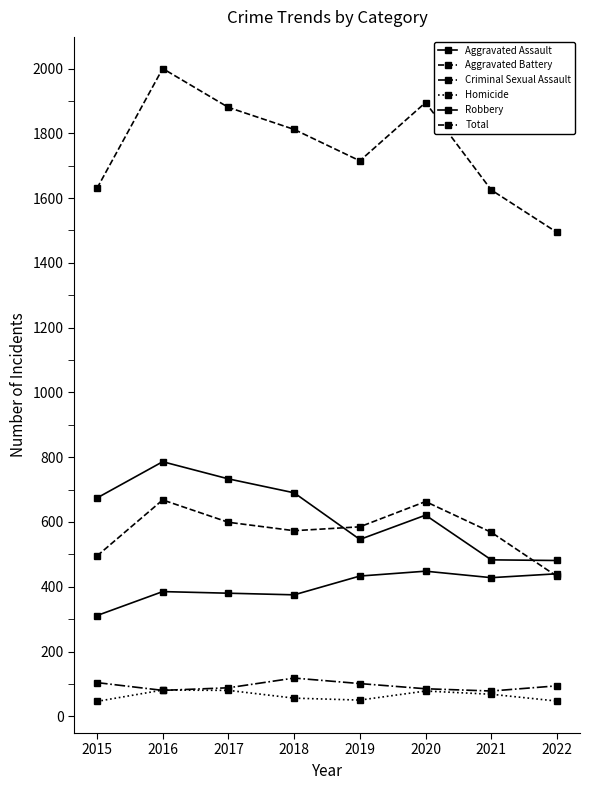

Is it true that Robbery equals 674 at 2015?

True